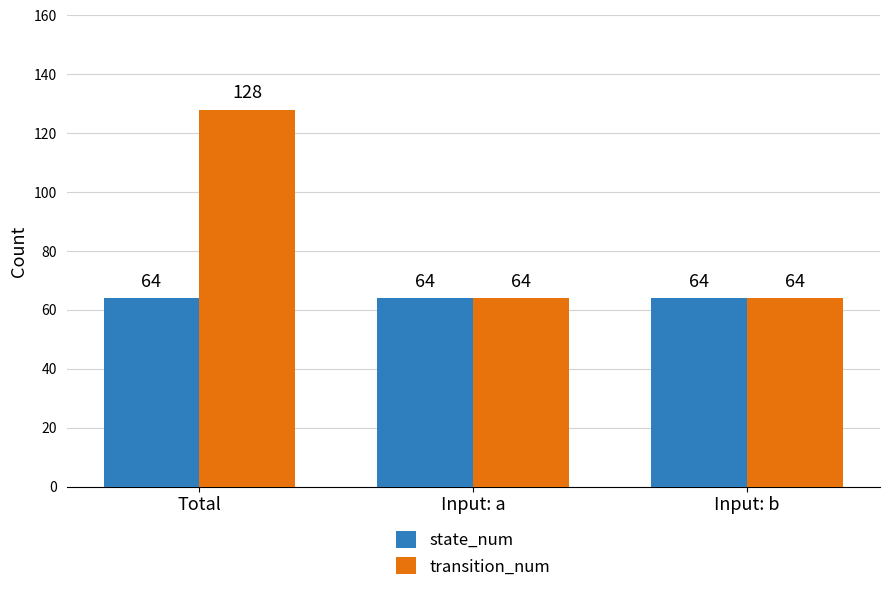

At how many categories does at least one series exceed 97?

1